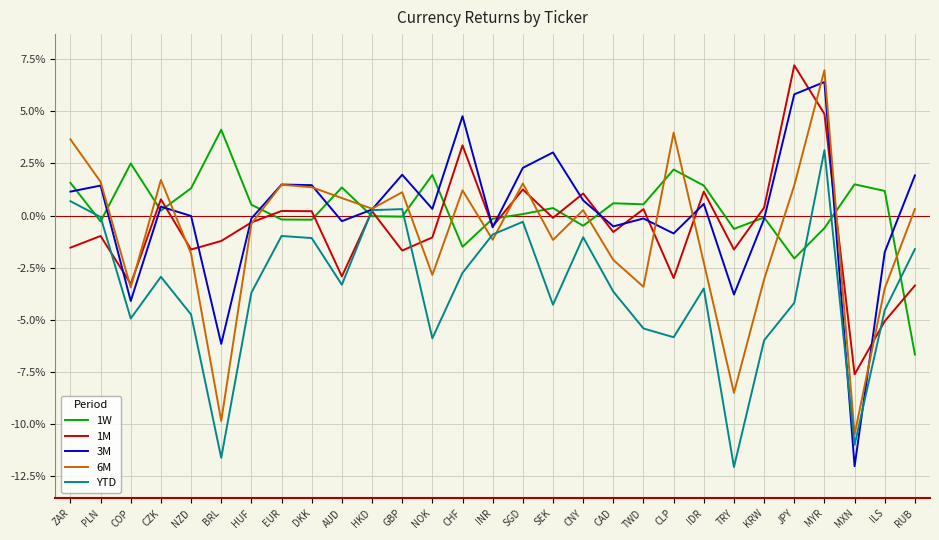

What is the label of the 9th point from the right?

CLP